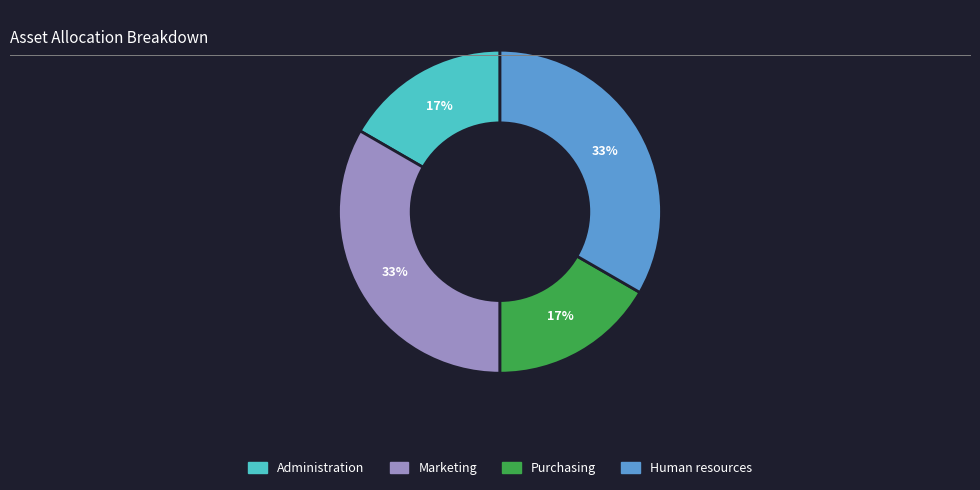

To the nearest percent, what is the average slice percentage?

25%